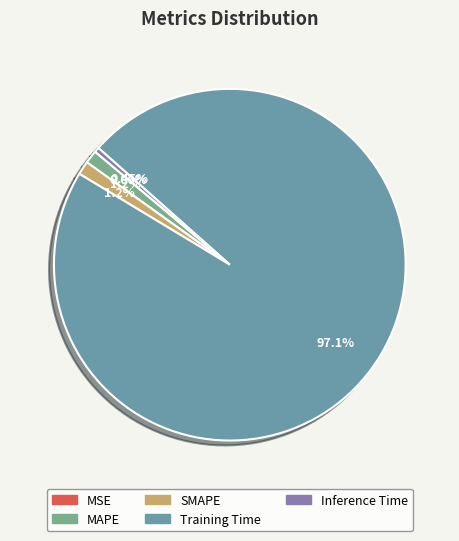

Is Training Time the majority of the pie?

Yes